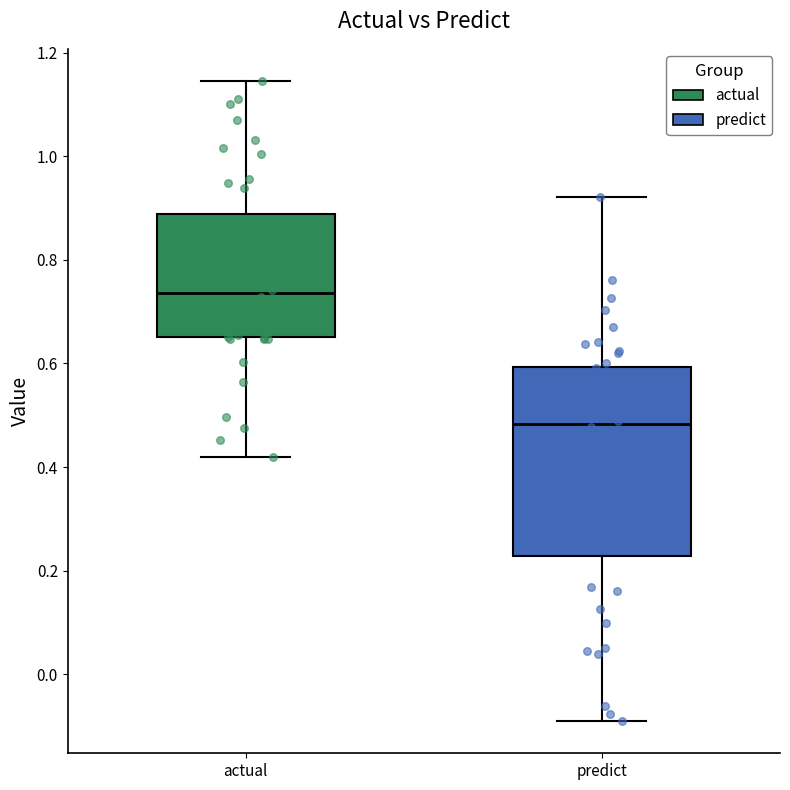

Which box's median line is the highest?

actual